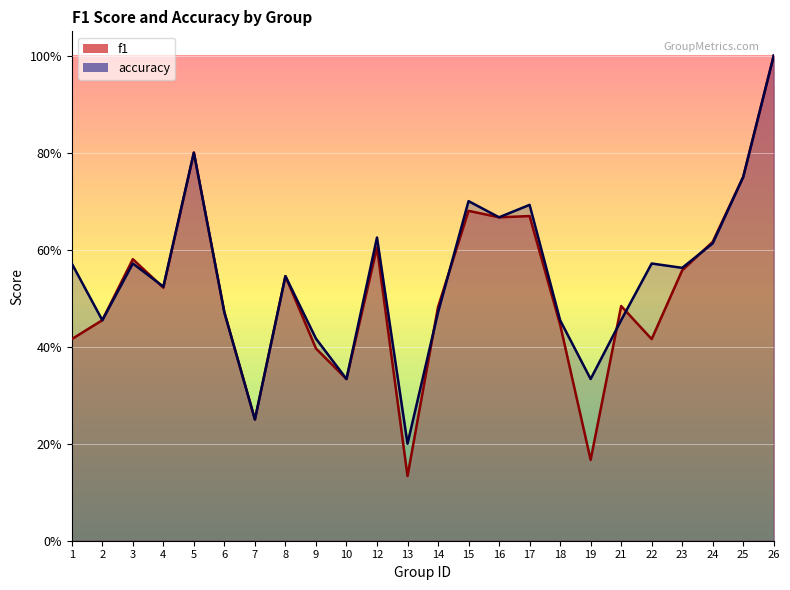

What is the highest value of the f1 series?

1.0